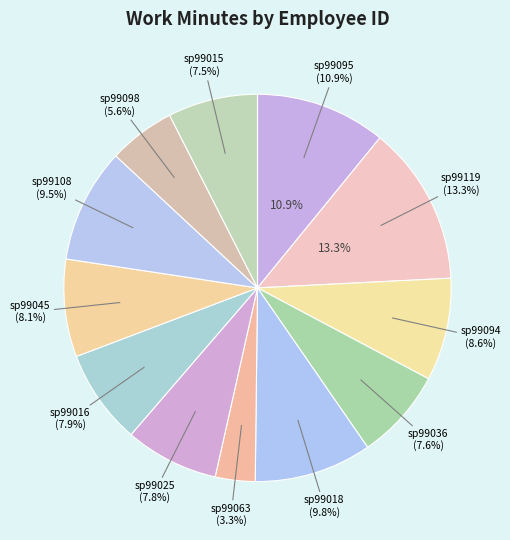

What is the change in value from sp99036 to sp99018?

+125